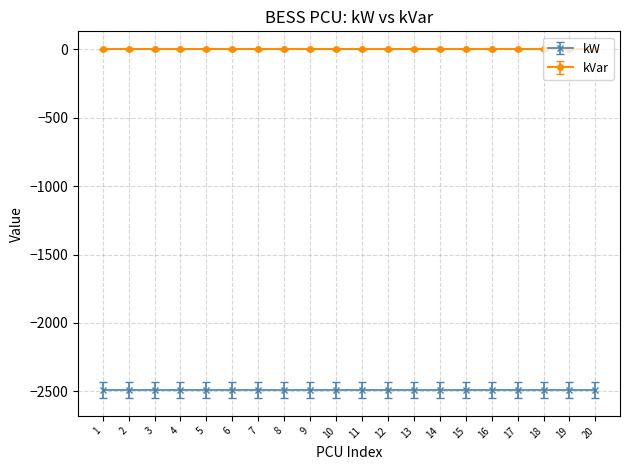

True or false: kW and kVar cross at least once.

False